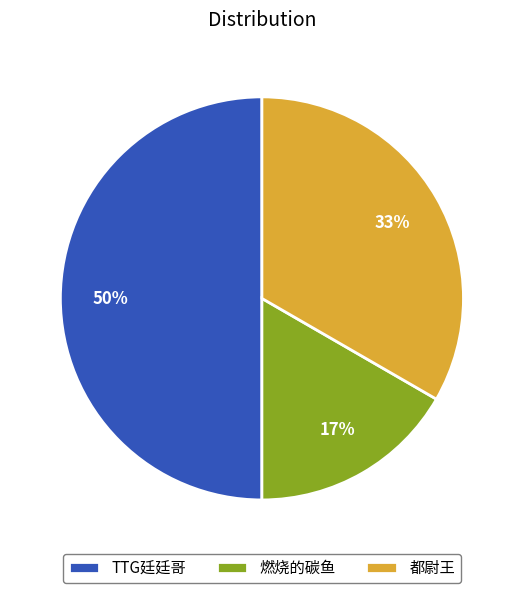

Combined, do TTG廷廷哥 and 燃烧的碳鱼 account for over 50%?

Yes